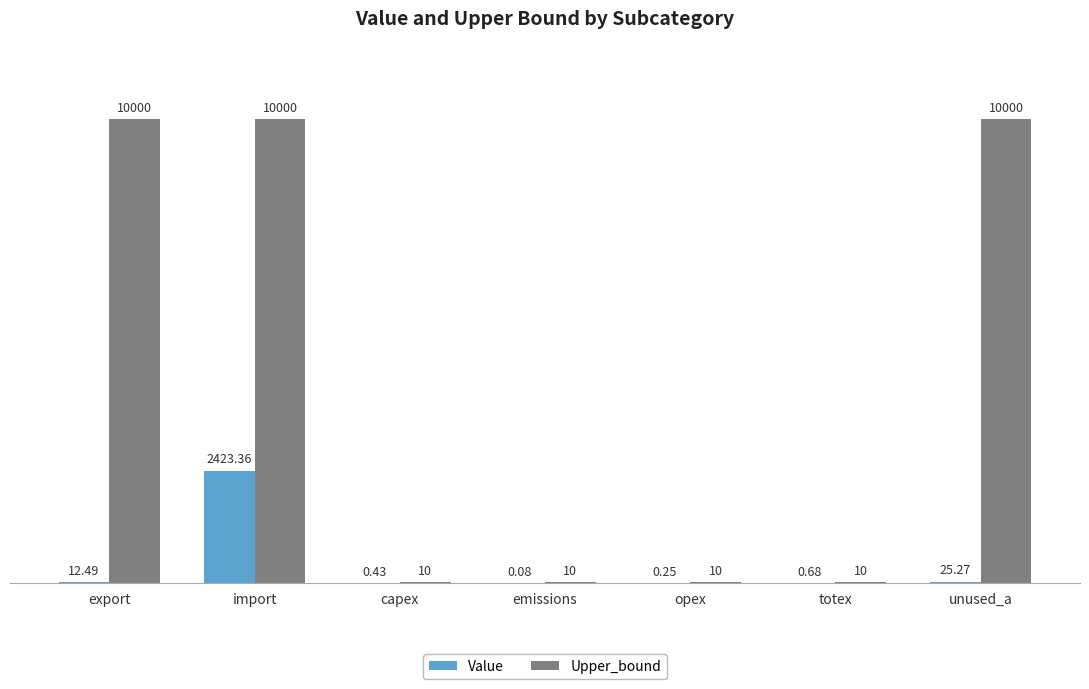

The Upper_bound series shows 10.0 at emissions. True or false?

True